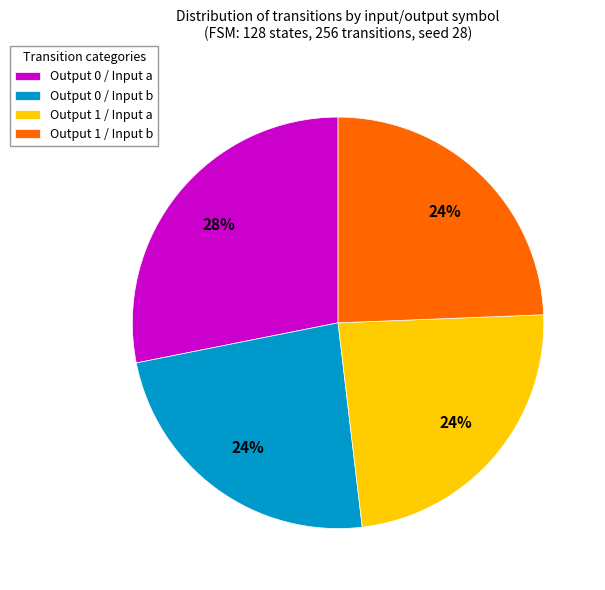

Does Output 1 / Input b represent more than half of the total?

No